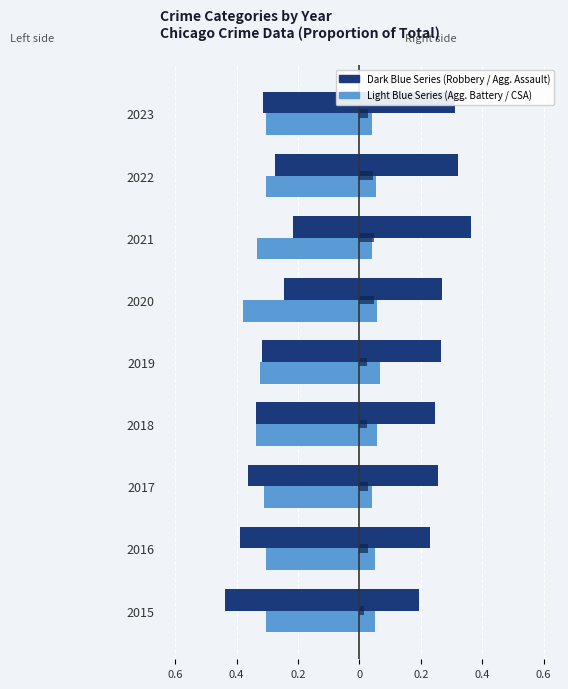

Count the number of data series in this chart.

5